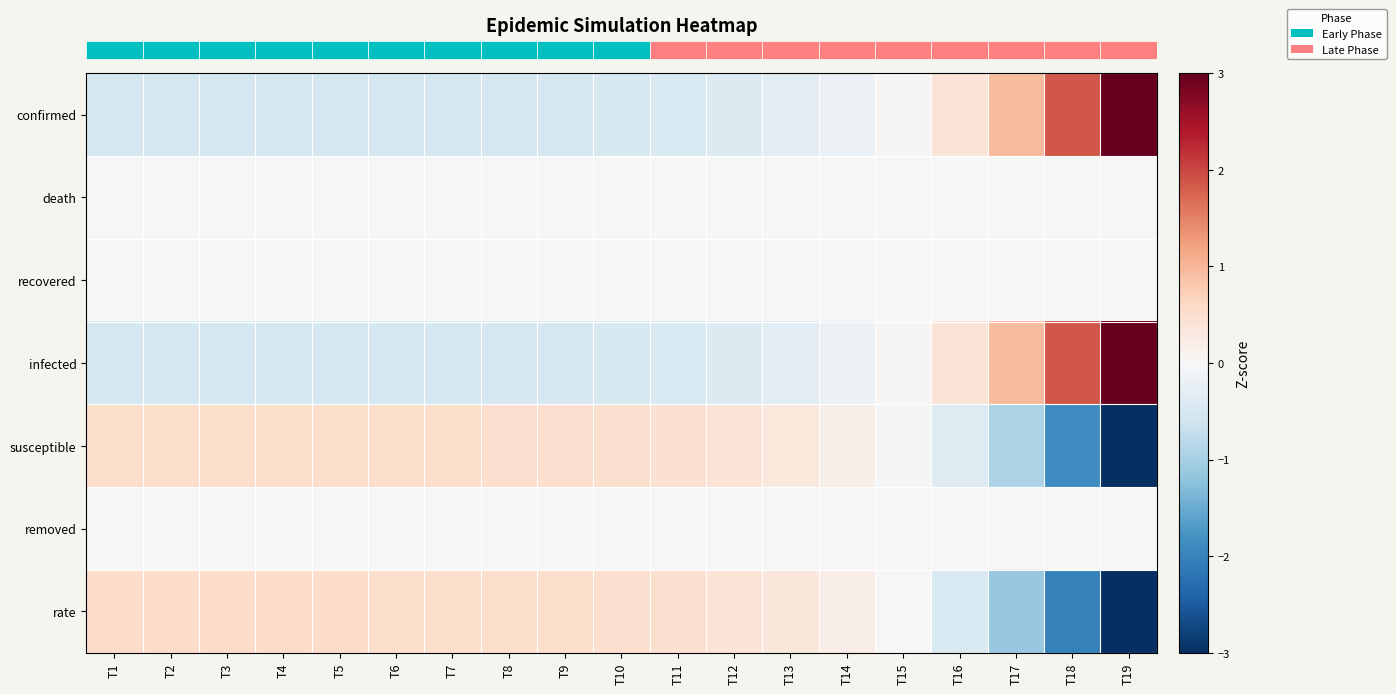

What is the maximum value shown in the chart?

3.4